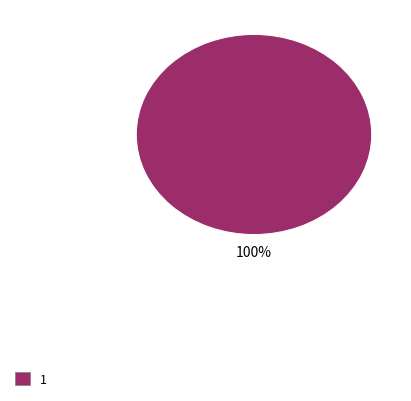

Does any single category account for the majority?

Yes